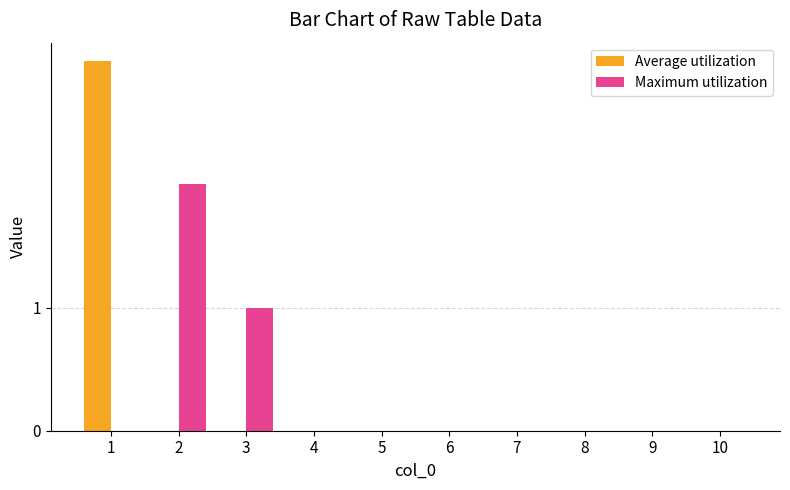

At which category is the sum across all series the highest?

1